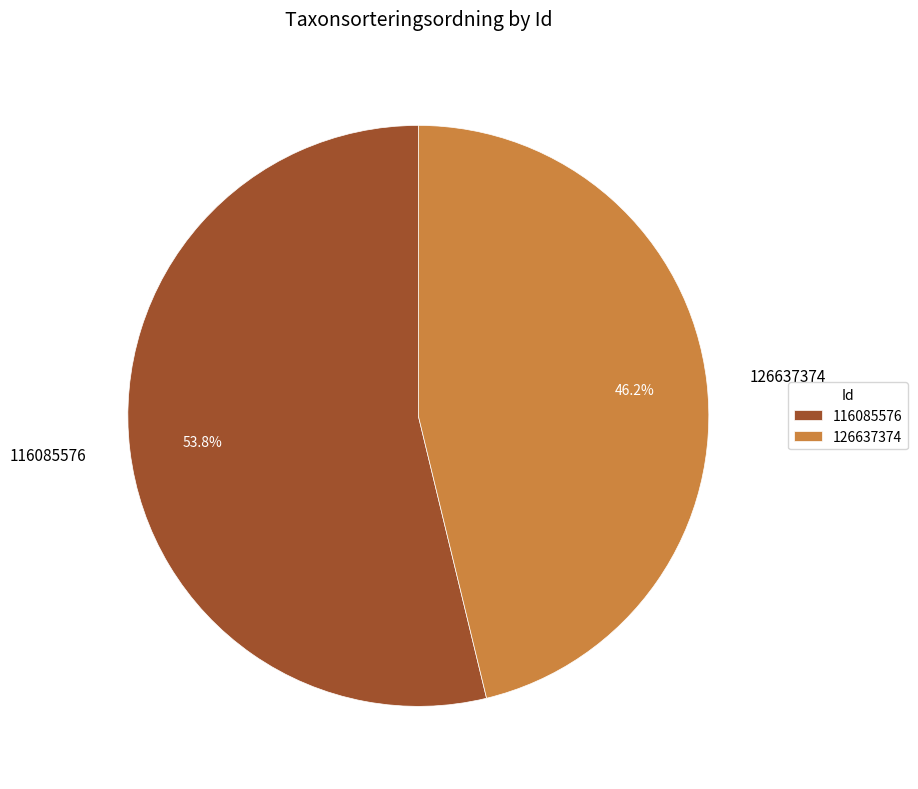

Which slice is the smallest?

126637374